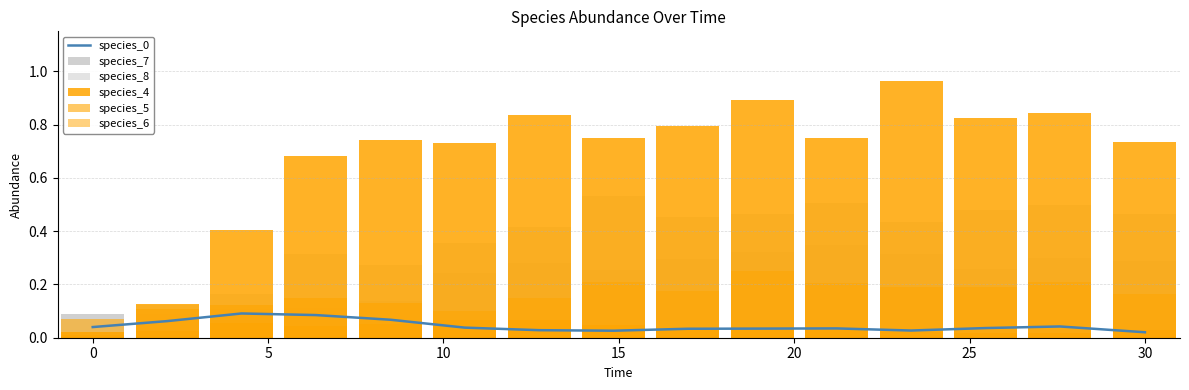

What is the highest value of the species_5 series?

0.1